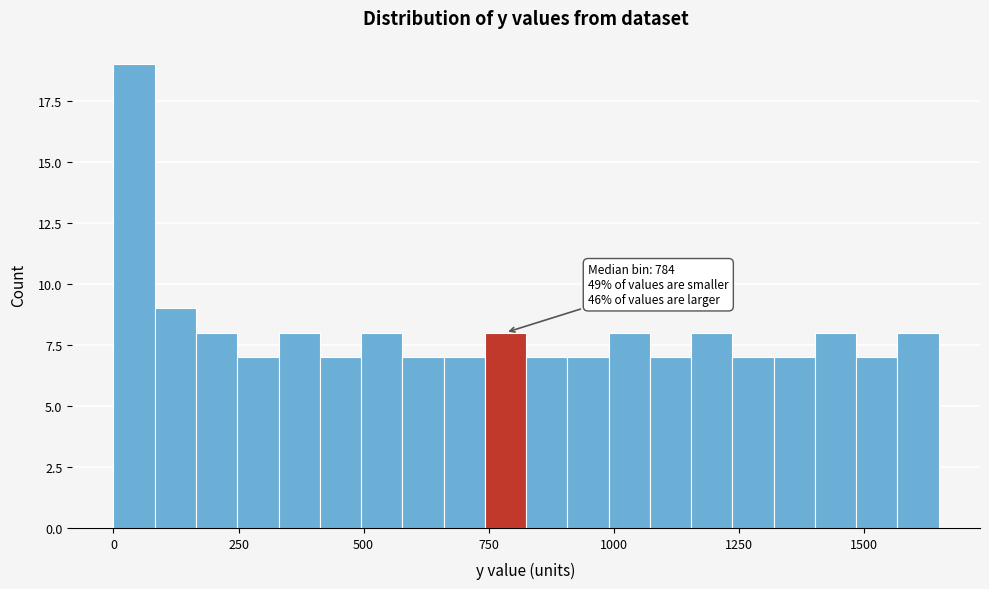

Around what value on the x-axis is the tallest bar? Give the approximate position of its centre, as read against the axis.

50